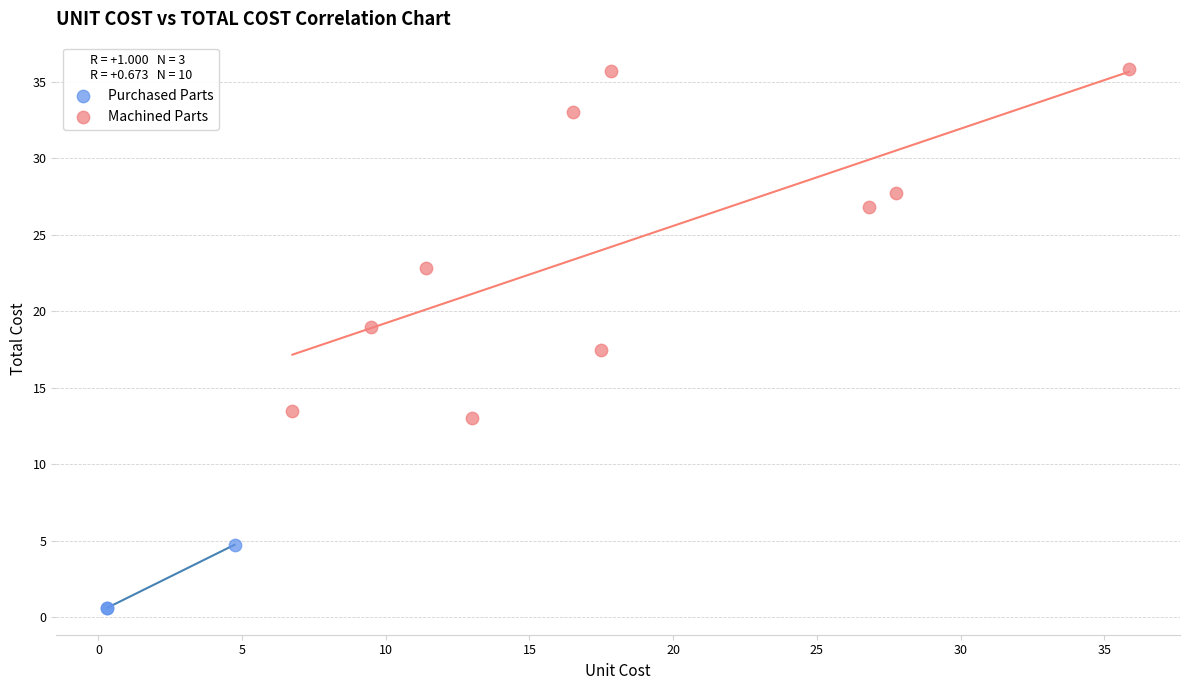

Which series reaches the minimum Y coordinate?

Purchased Parts